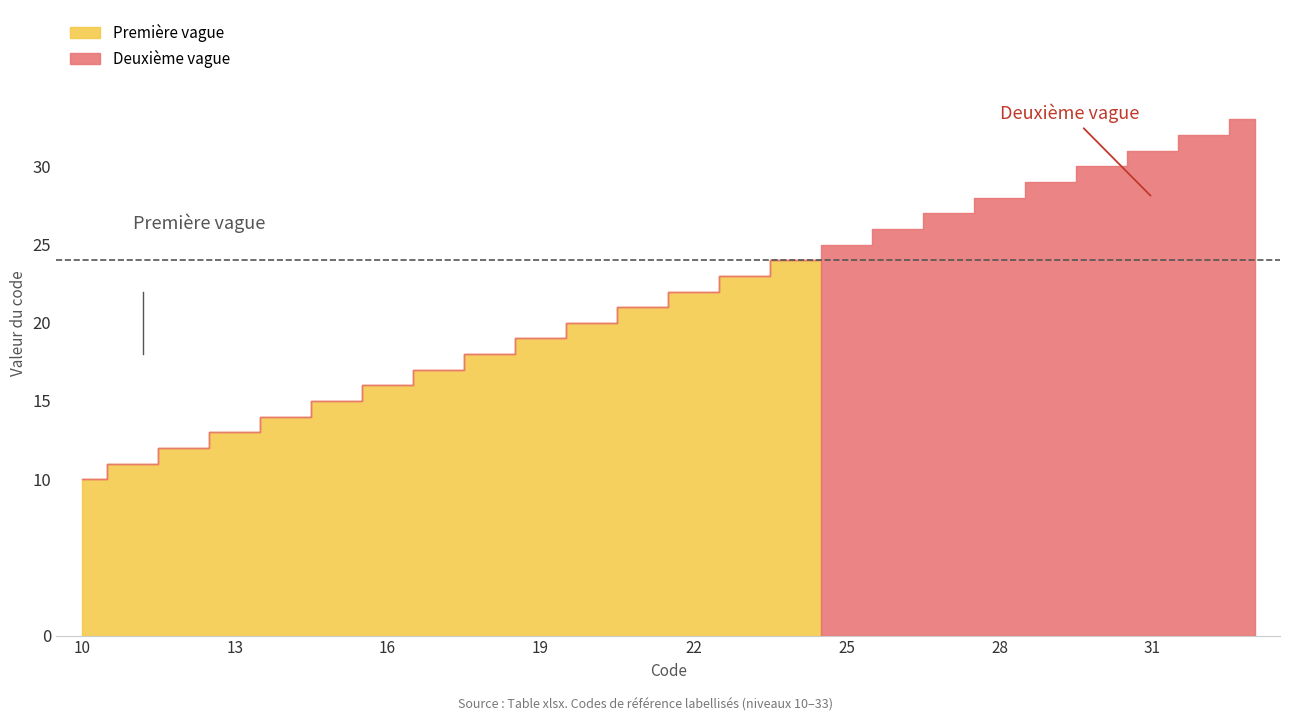

Between 18 and 24, which is larger?

24